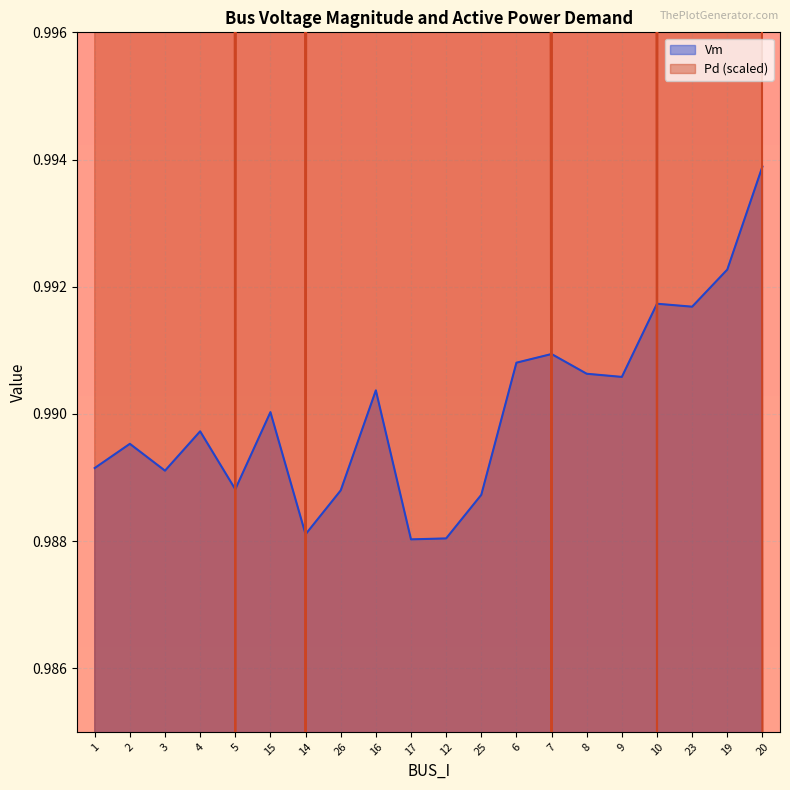

The value of Pd at 15 is 2.4. True or false?

False